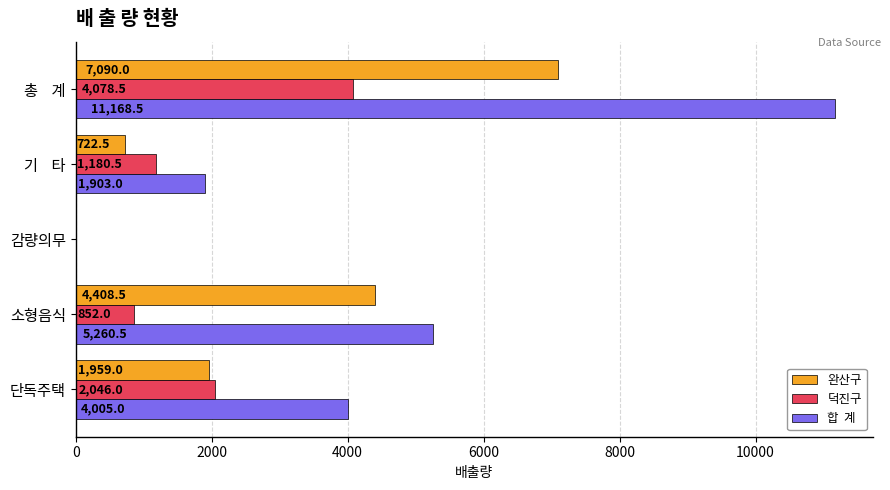

At which category does the chart reach its peak across all series?

총    계